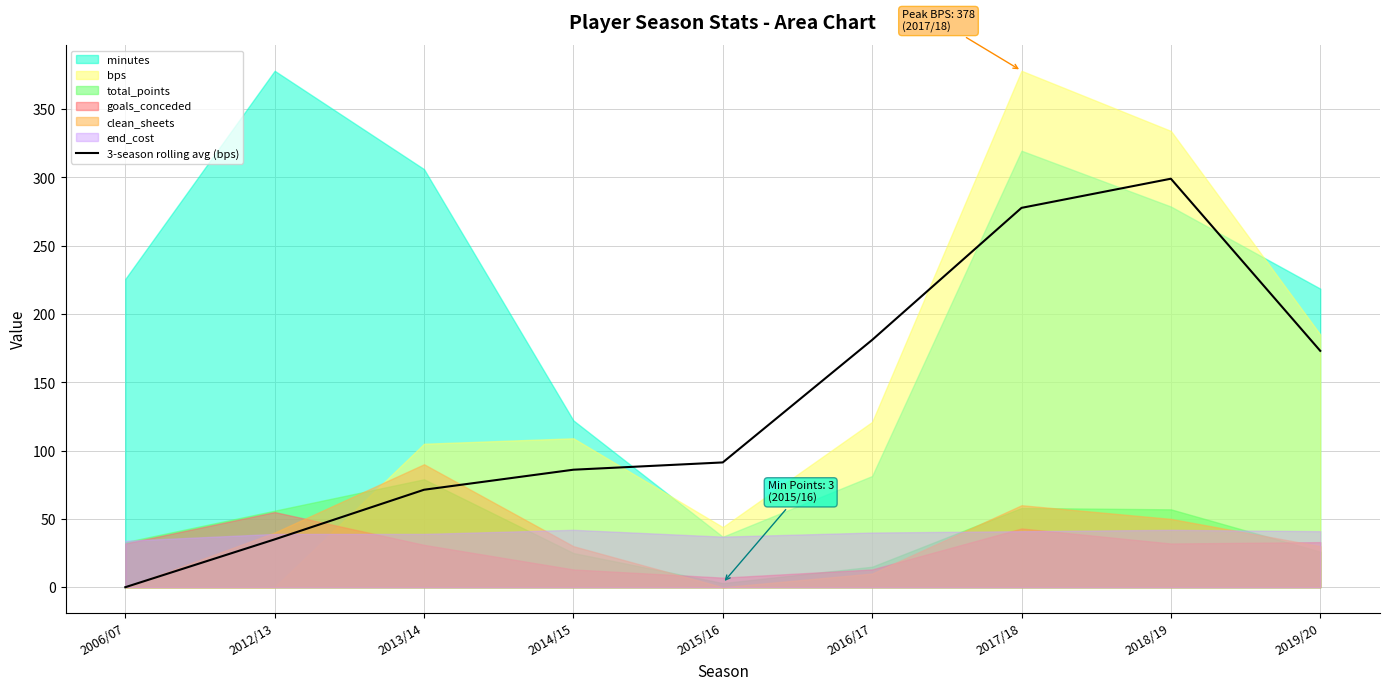

What is the average value?

134.9